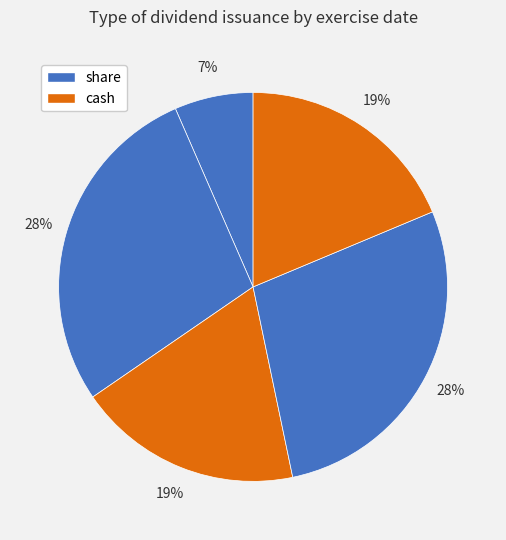

How many slices are in this pie chart?

5